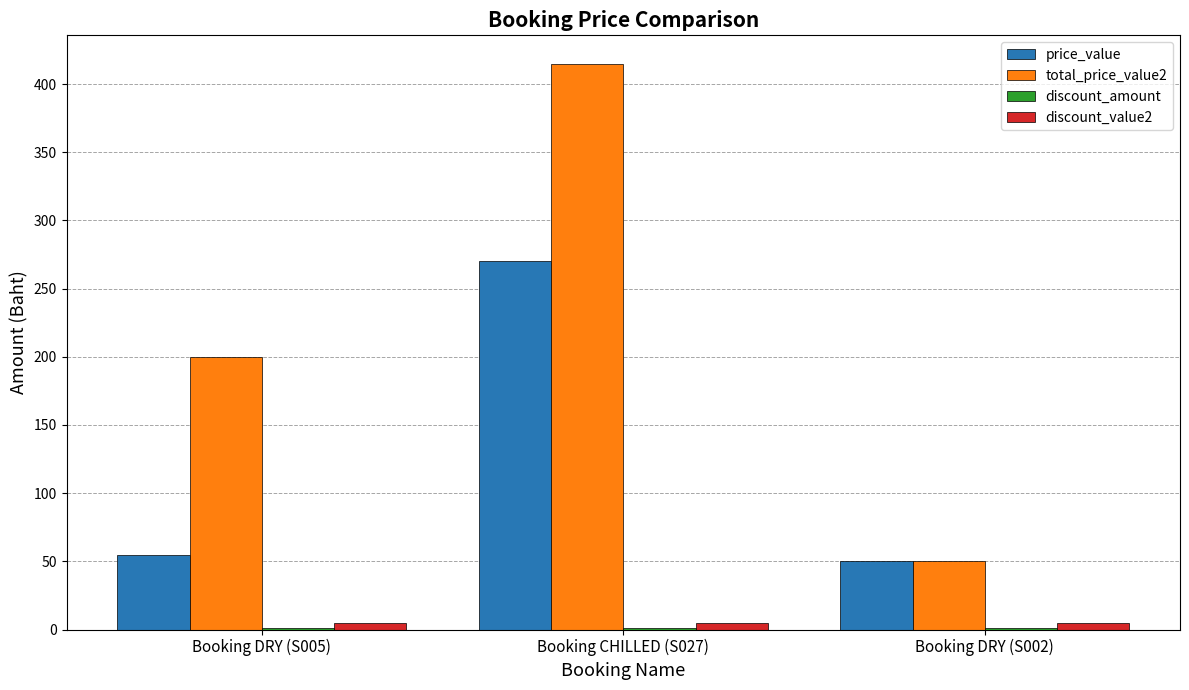

True or false: price_value has a value of 462 at Booking CHILLED (S027).

False